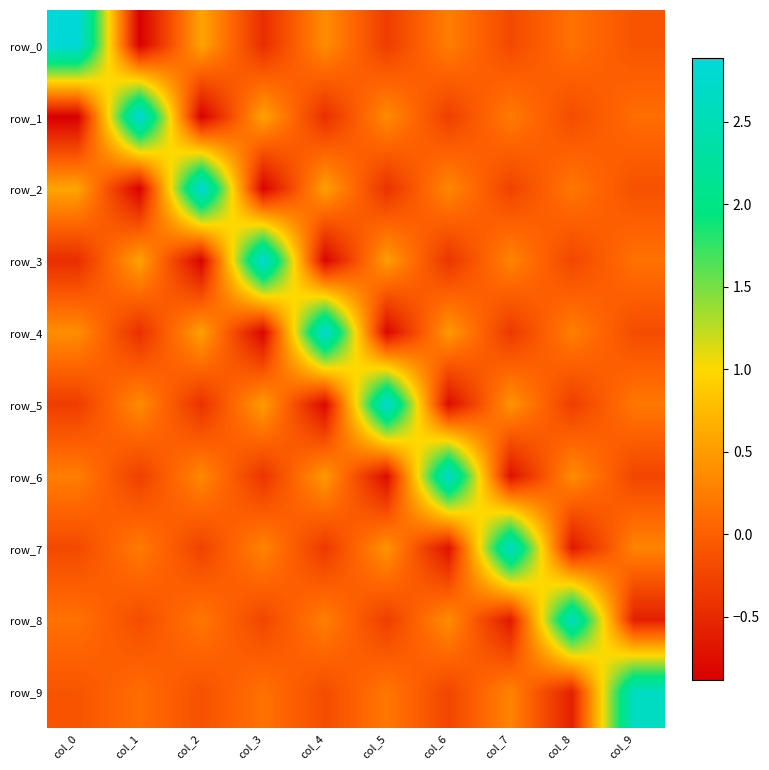

What is the approximate value of row_6 at col_9?

-0.2